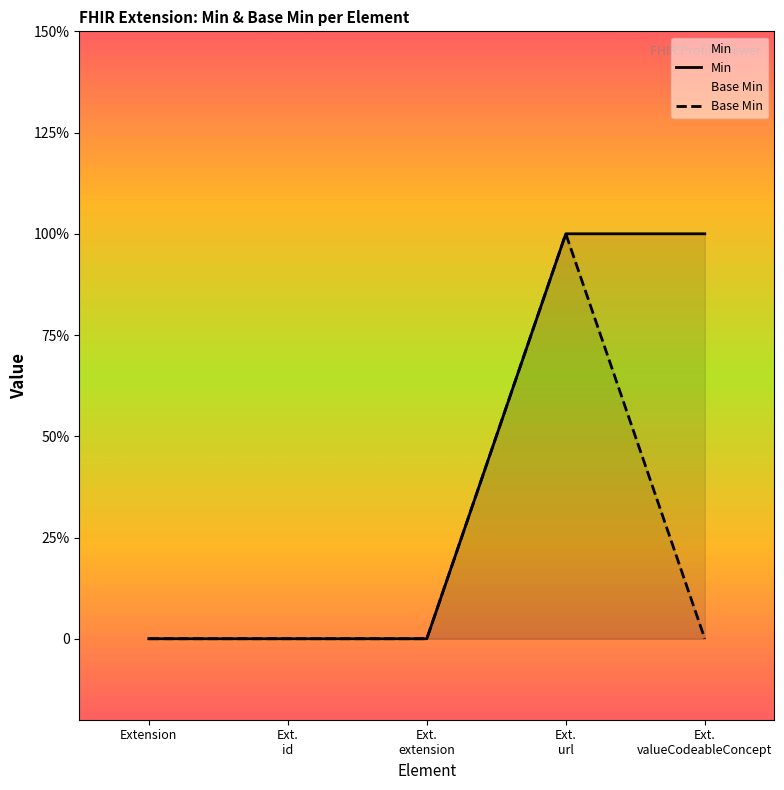

What is the value of the 4th point from the left?

1